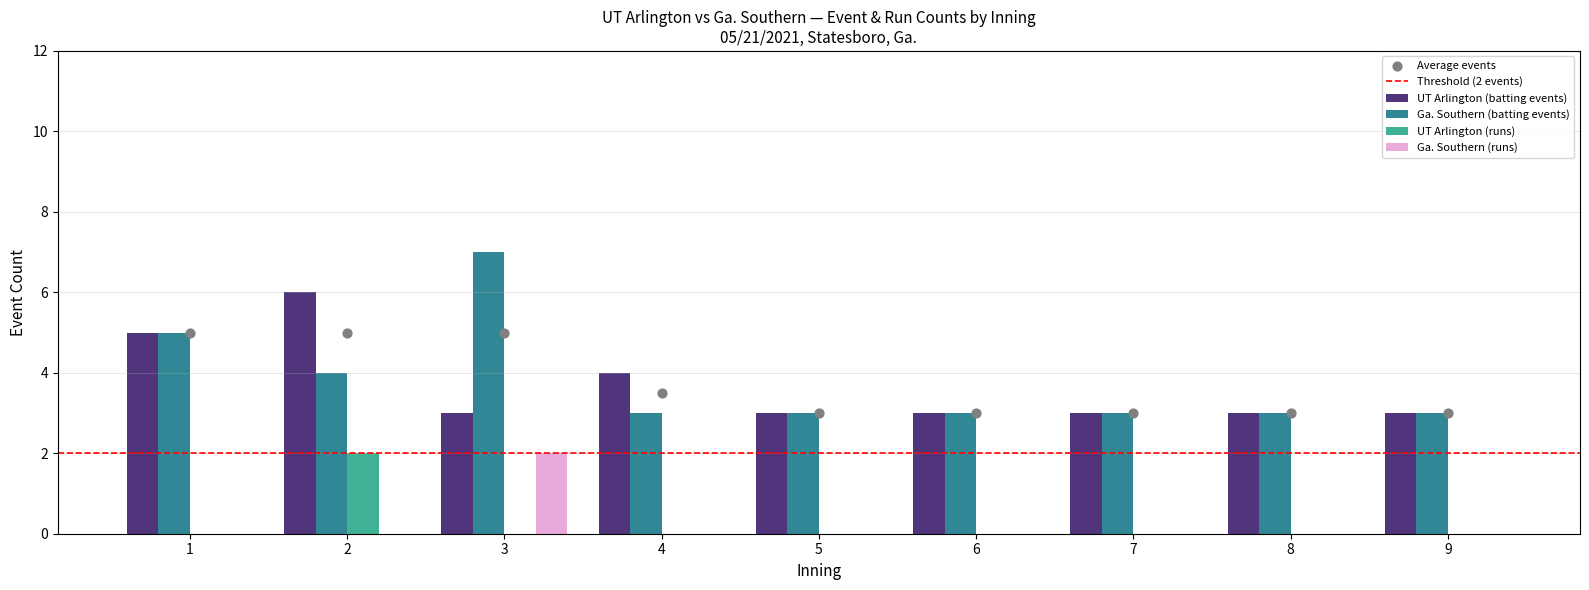

Is the value of UT Arlington (batting events) at 5 greater than the value of UT Arlington (runs) at 2?

Yes